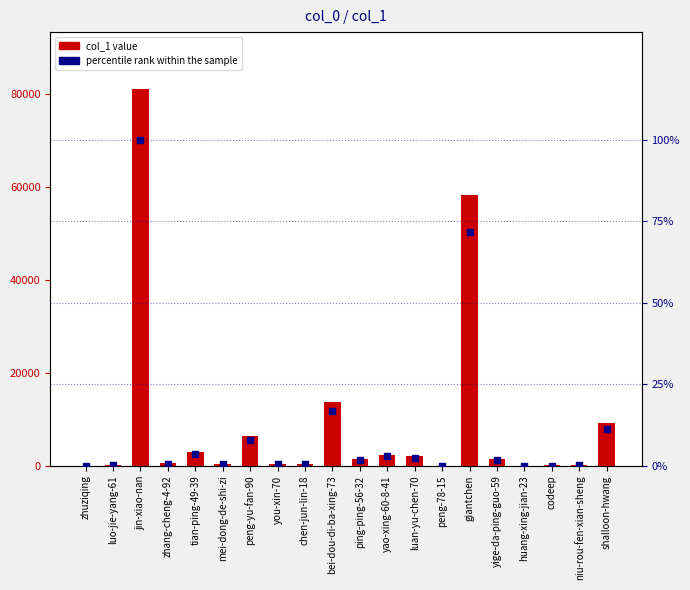

Which series contains the lowest Y value?

percentile rank within the sample